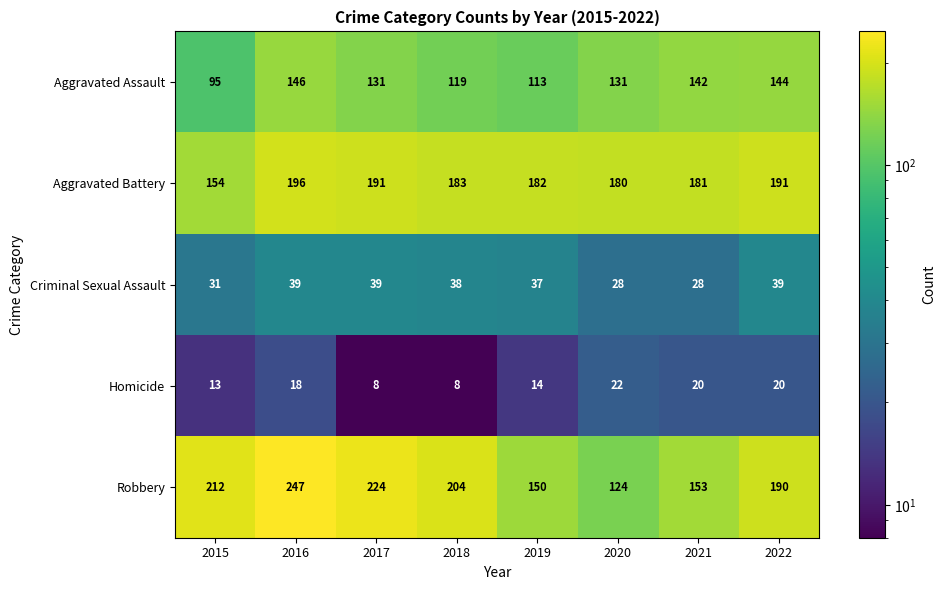

True or false: Aggravated Assault has a value of 119 at 2018.

True